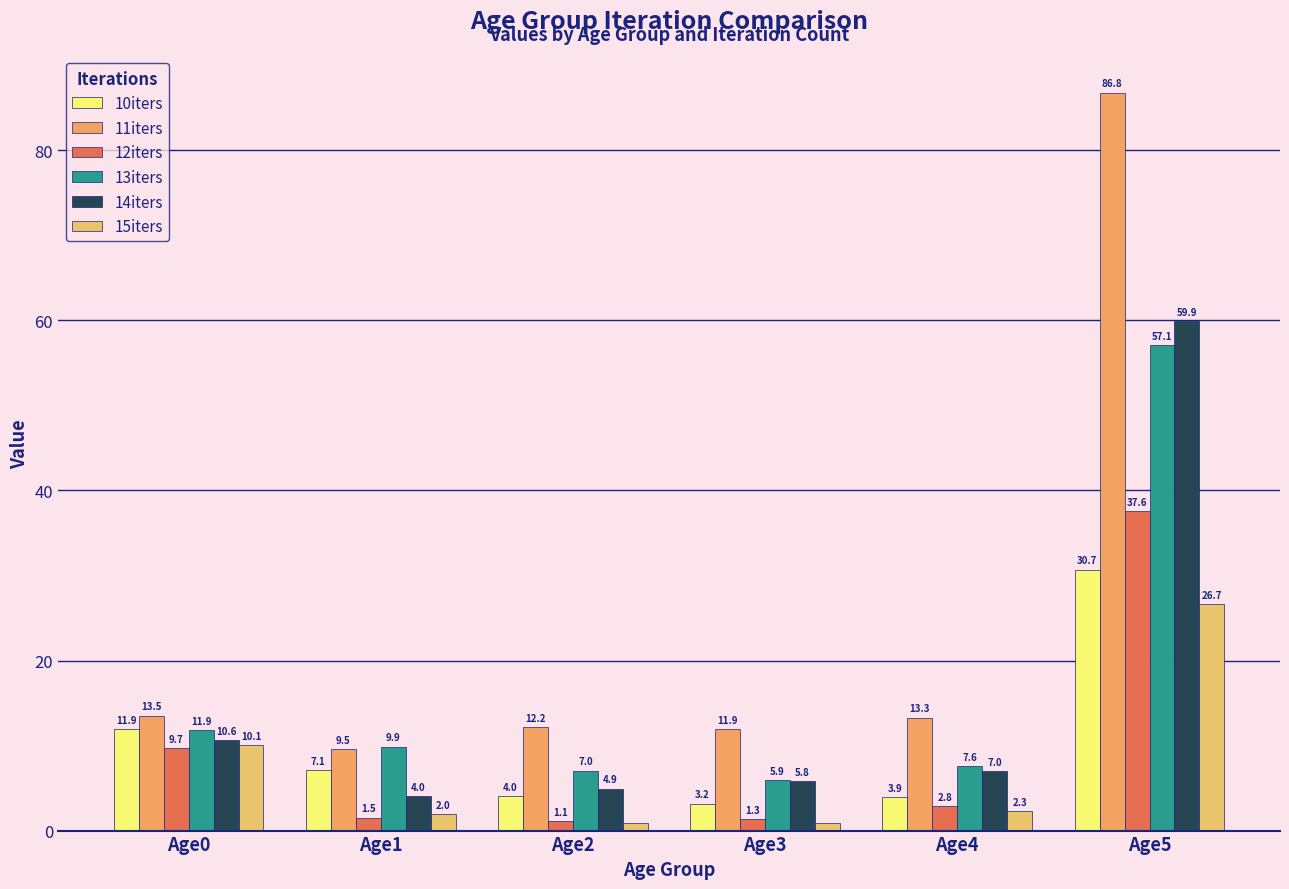

Reading left to right, extract all data points from this chart.

10iters: Age0=11.9	Age1=7.1	Age2=4.0	Age3=3.2	Age4=3.9	Age5=30.7
11iters: Age0=13.5	Age1=9.5	Age2=12.2	Age3=11.9	Age4=13.3	Age5=86.8
12iters: Age0=9.7	Age1=1.5	Age2=1.1	Age3=1.3	Age4=2.8	Age5=37.6
13iters: Age0=11.9	Age1=9.9	Age2=7.0	Age3=5.9	Age4=7.6	Age5=57.1
14iters: Age0=10.6	Age1=4.0	Age2=4.9	Age3=5.8	Age4=7.0	Age5=59.9
15iters: Age0=10.1	Age1=2.0	Age2=0.9	Age3=0.9	Age4=2.3	Age5=26.7